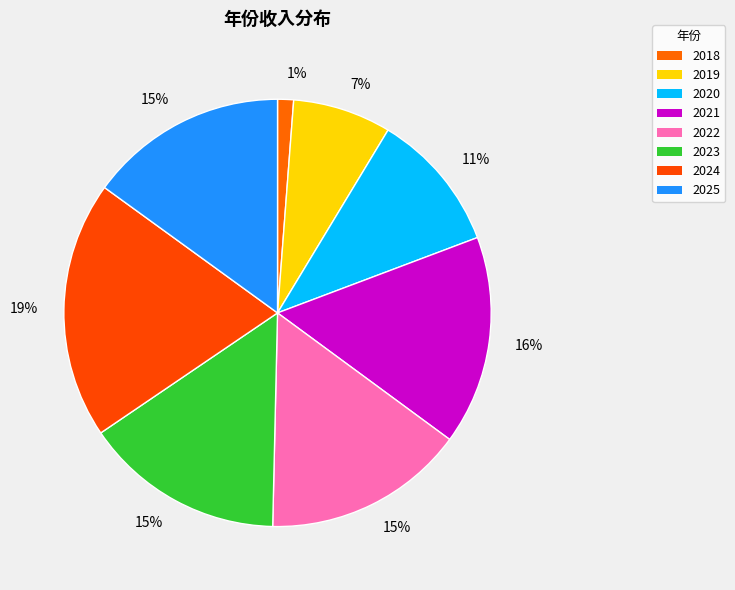

Which slice is the largest?

2024